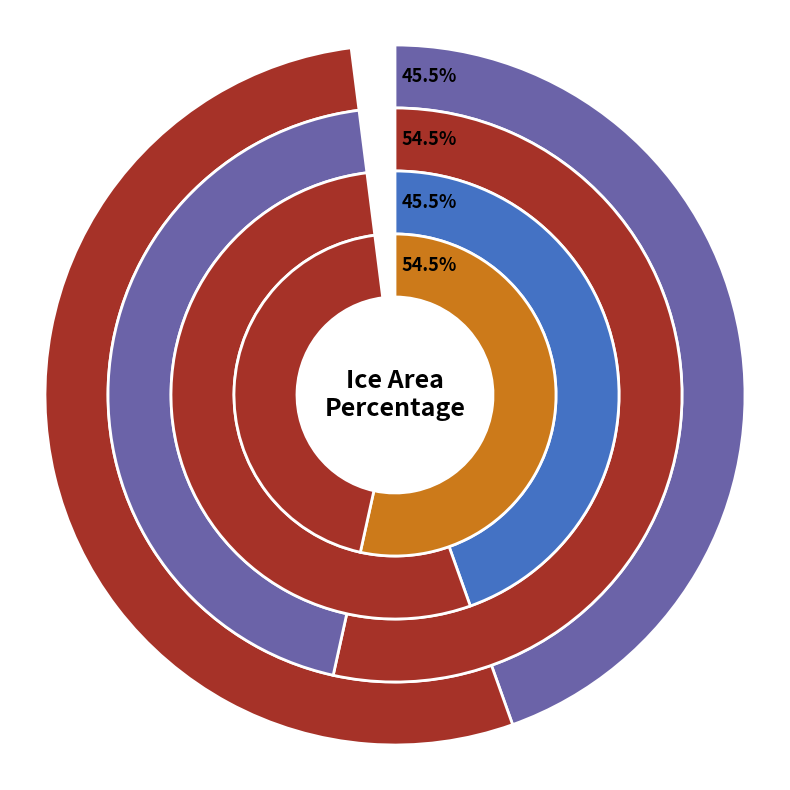

The Grounded Ice Sheet Area Percentage slice represents 40% of the pie. True or false?

False